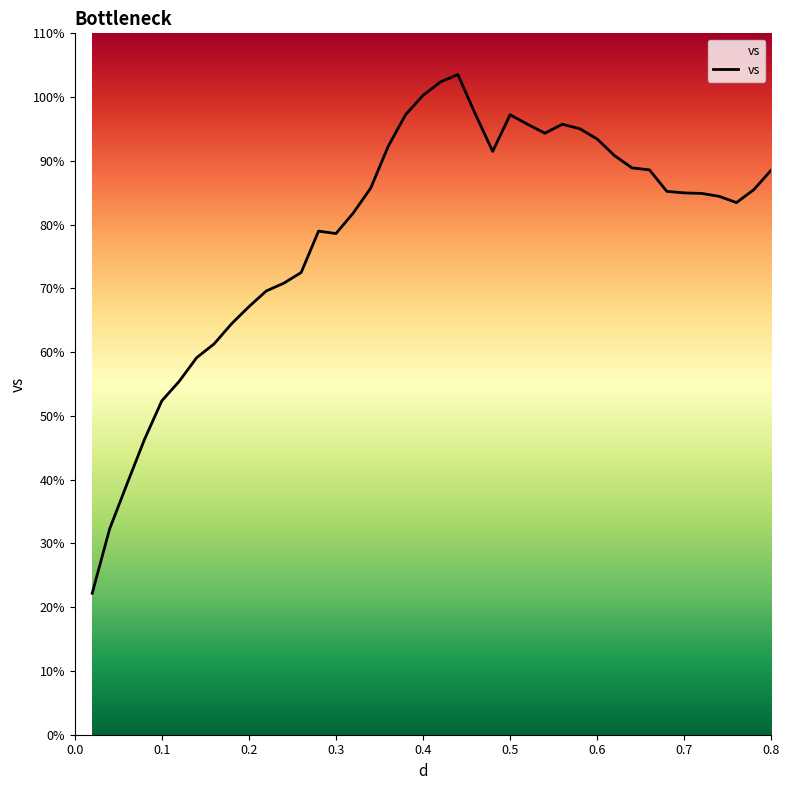

What is the maximum value shown in the chart?

103.5